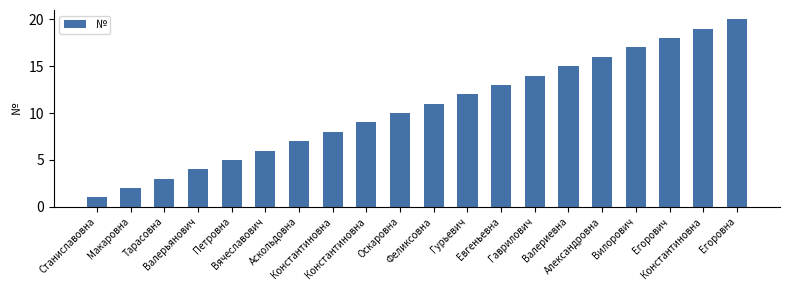

What is the difference between the second highest and second lowest values?

17